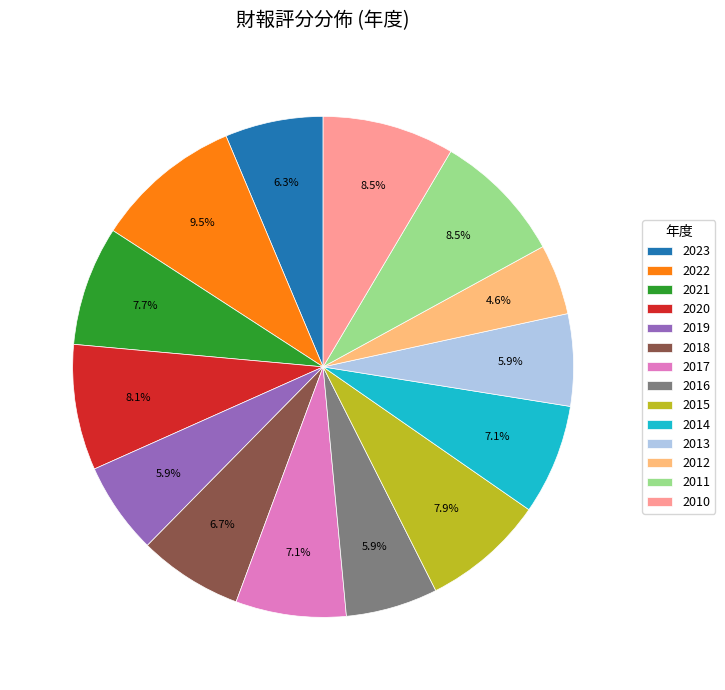

What is the smallest slice in the pie chart?

2012